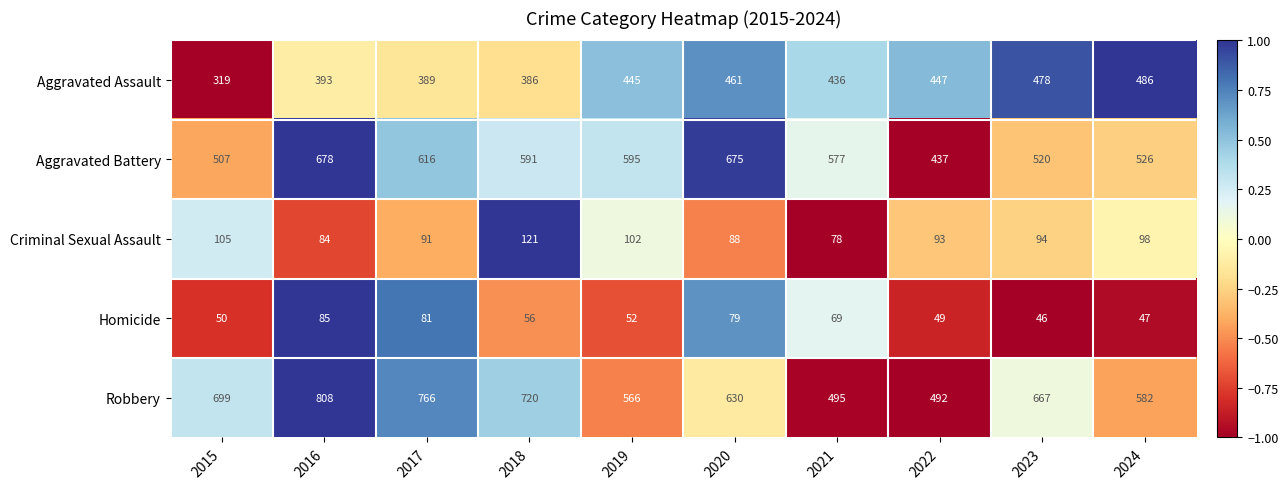

True or false: Homicide has a value of 49 at 2022.

True